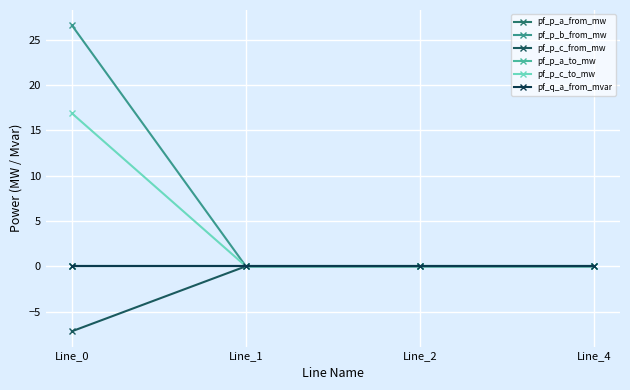

Which series changed the most between Line_1 and Line_2?

pf_p_a_to_mw